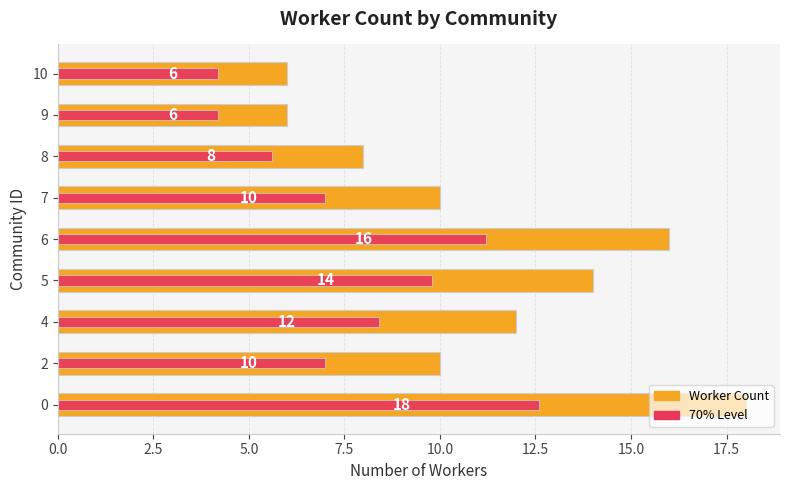

What is the smallest value displayed?

4.2